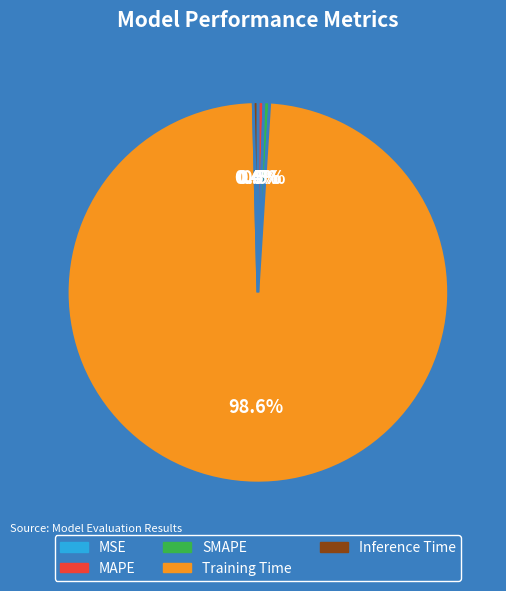

True or false: Inference Time accounts for 8% of the total.

False